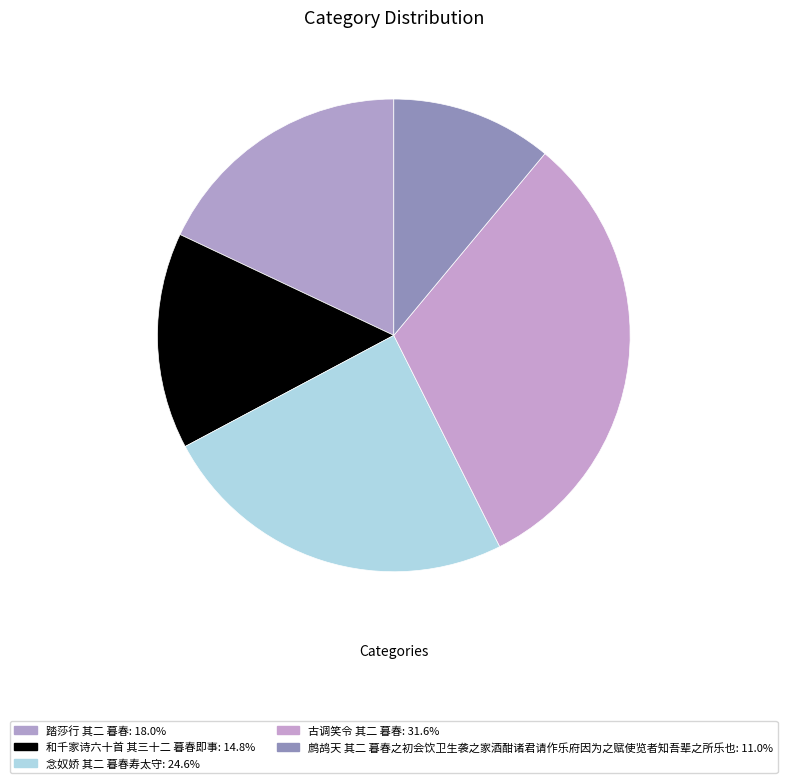

To the nearest percent, what is the combined percentage of 古调笑令 其二 暮春 and 鹧鸪天 其二 暮春之初会饮卫生袭之家酒酣诸君请作乐府因为之赋使览者知吾辈之所乐也?

43%